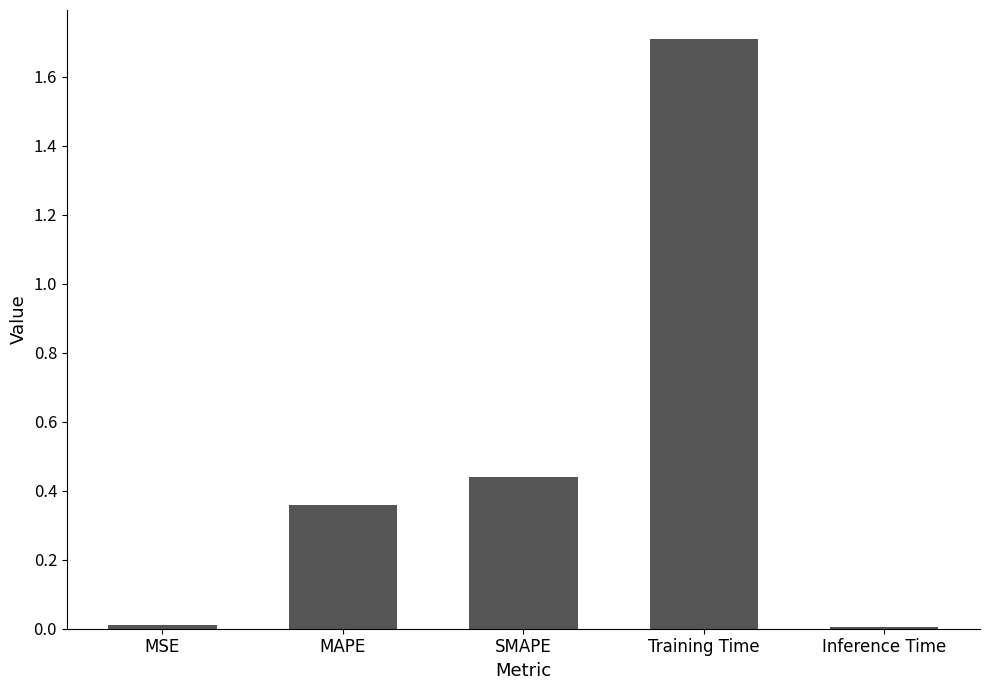

Which has a higher value, SMAPE or MAPE?

SMAPE